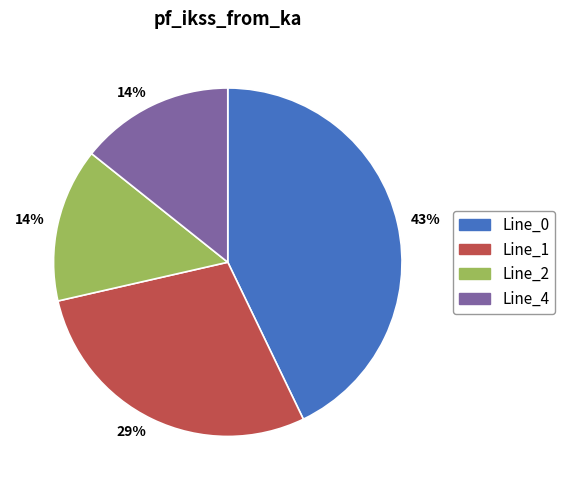

To the nearest percent, what is the difference between the Line_4 and Line_0 slice percentages?

29%